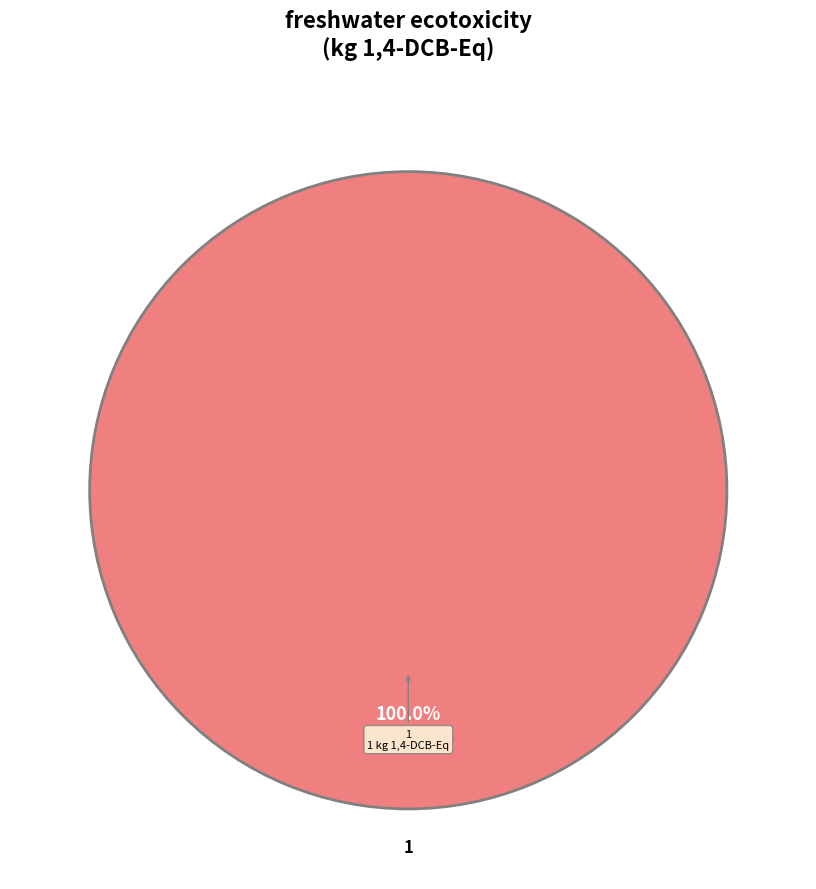

Is there any slice that represents more than half of the pie?

Yes